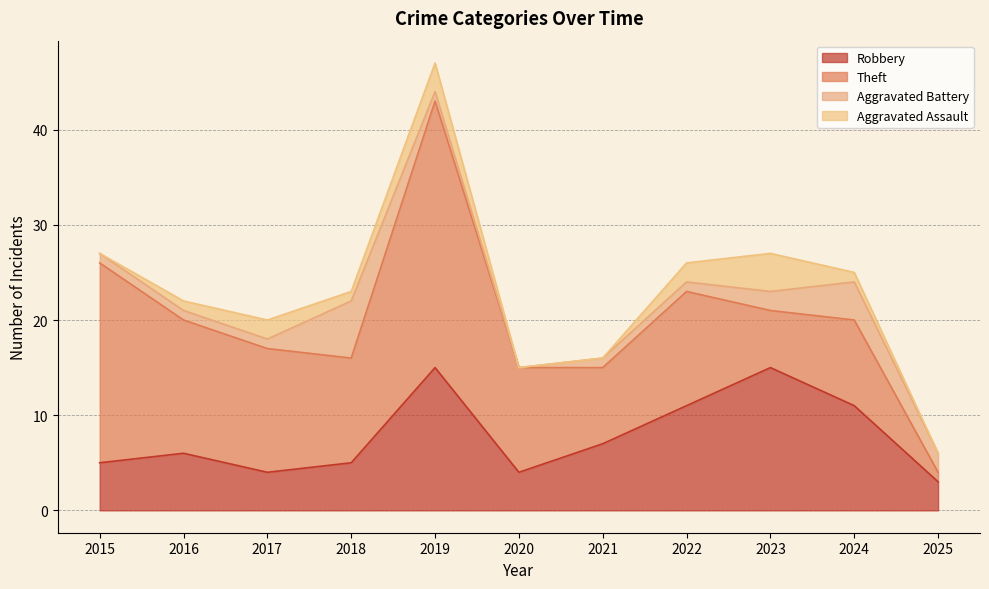

Between 2021 and 2020, which is larger?

2021